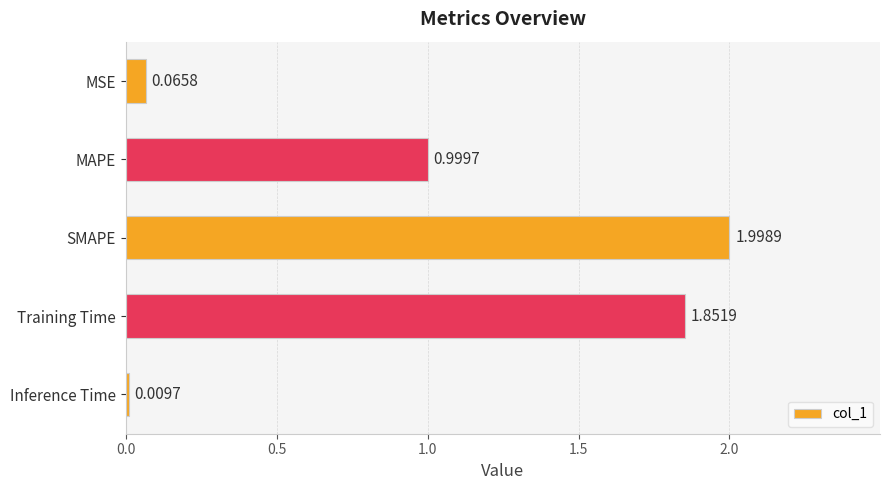

What is the label of the 1st bar from the top?

MSE